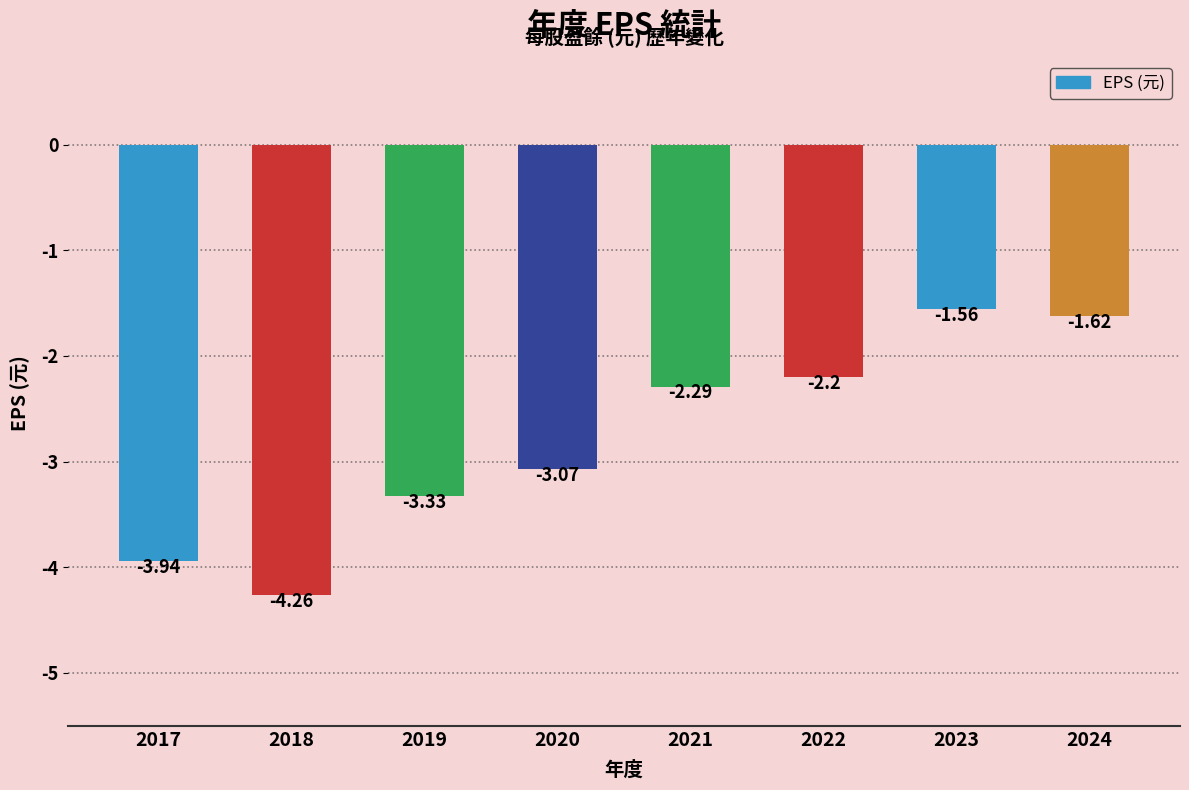

What is the change in value from 2021 to 2023?

+0.7